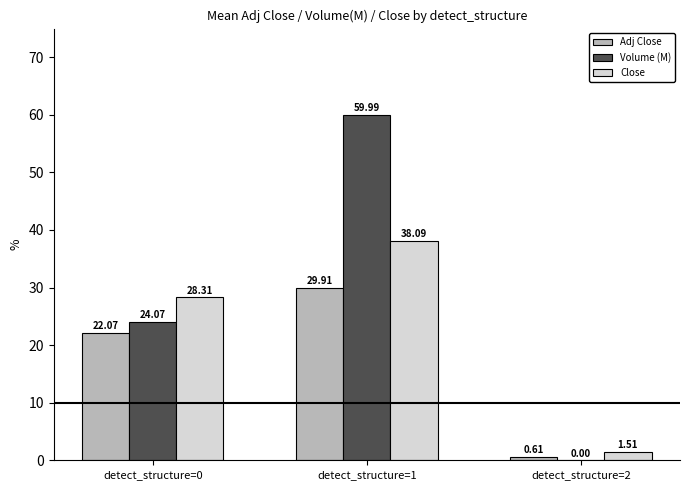

At which category is the sum across all series the highest?

detect_structure=1